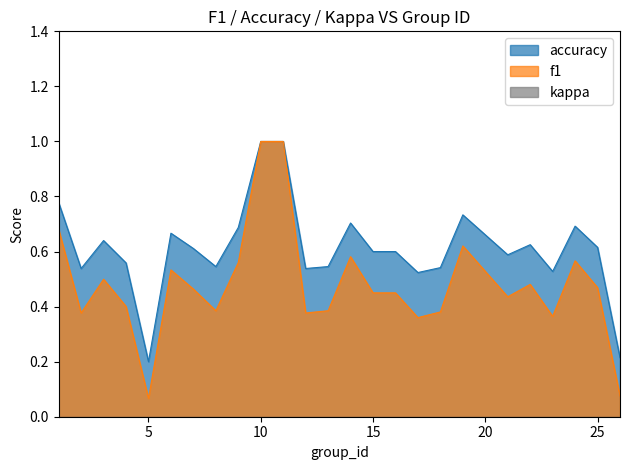

The value of f1 at 19 is 0.6. True or false?

True